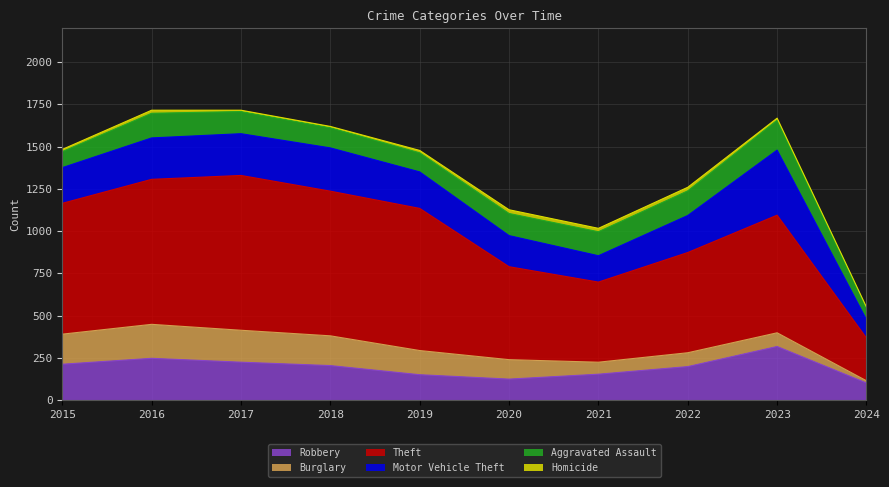

In Burglary, how many points are higher than both neighbors (excluding endpoints)?

2